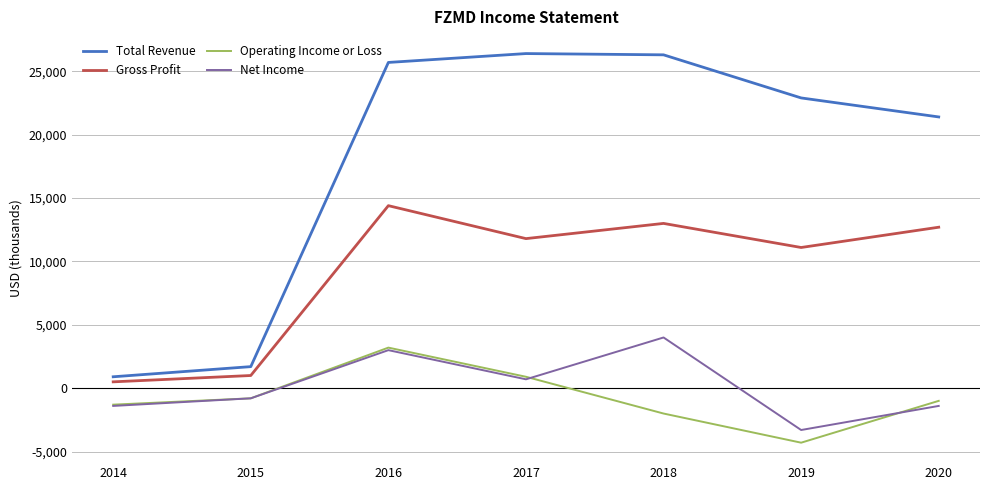

Is it true that Operating Income or Loss equals -7558 at 2019?

False